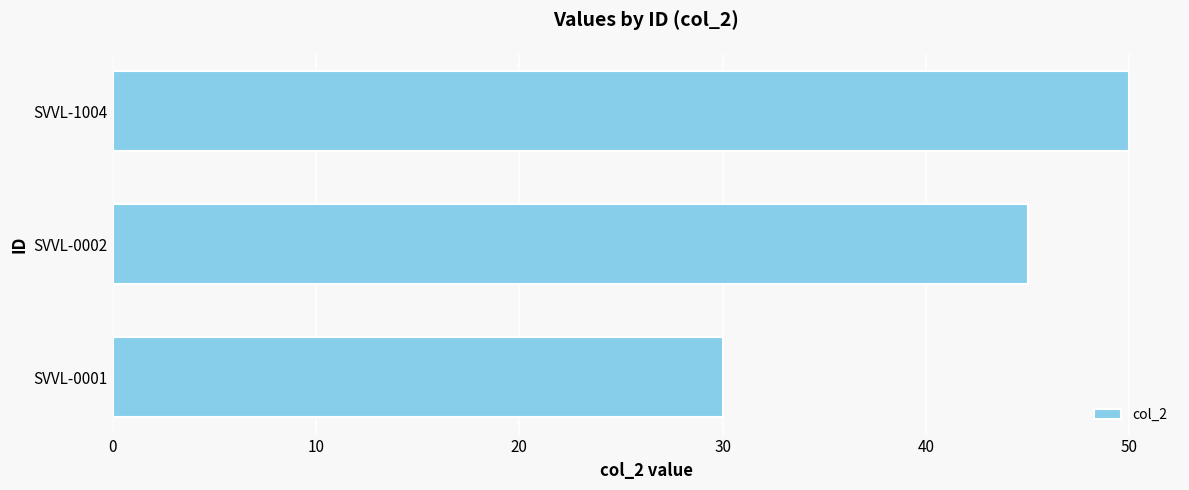

Does the chart contain any negative values?

No